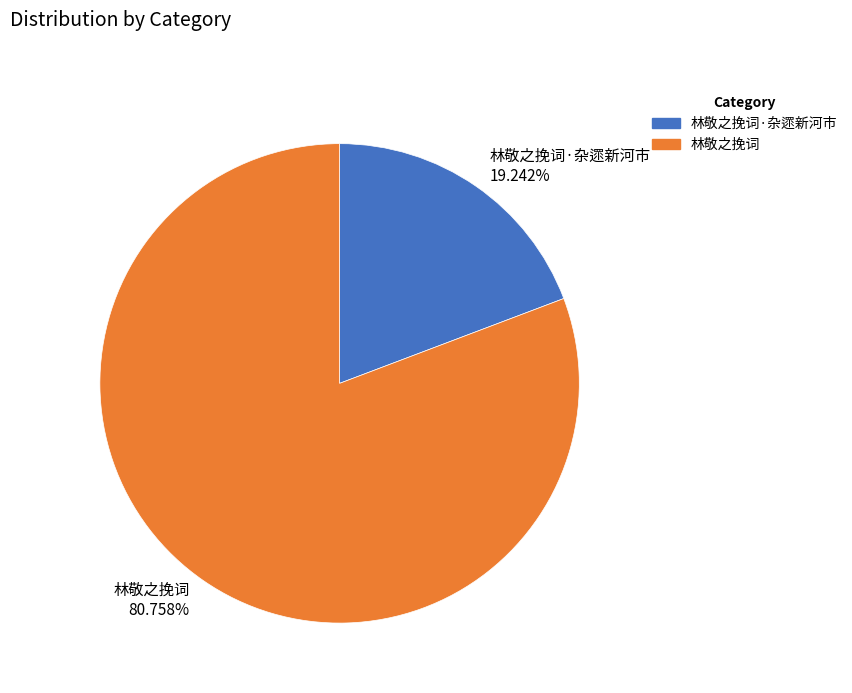

Which category has the smallest portion of the pie?

林敬之挽词·杂遝新河市 19.242%